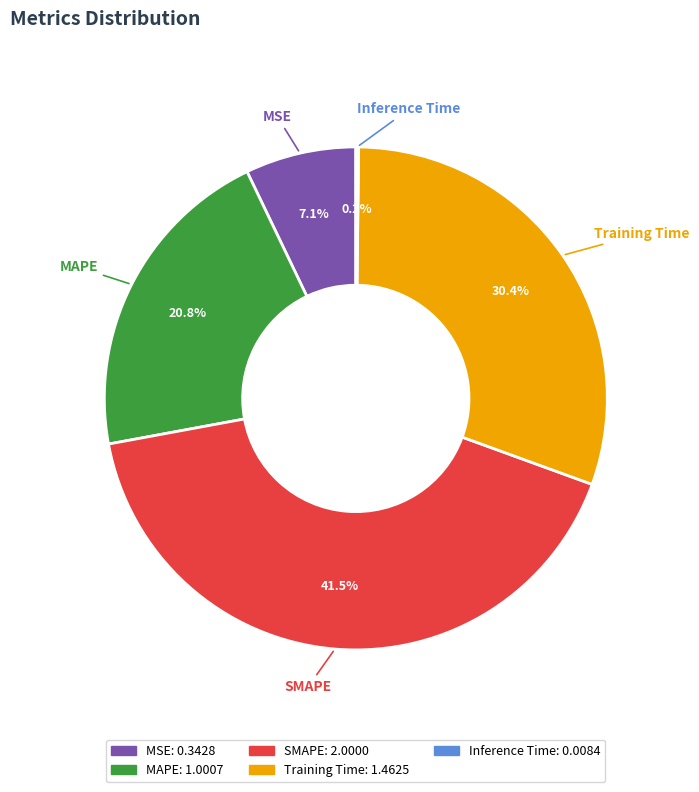

To the nearest percent, what percentage of the pie is Training Time?

30%